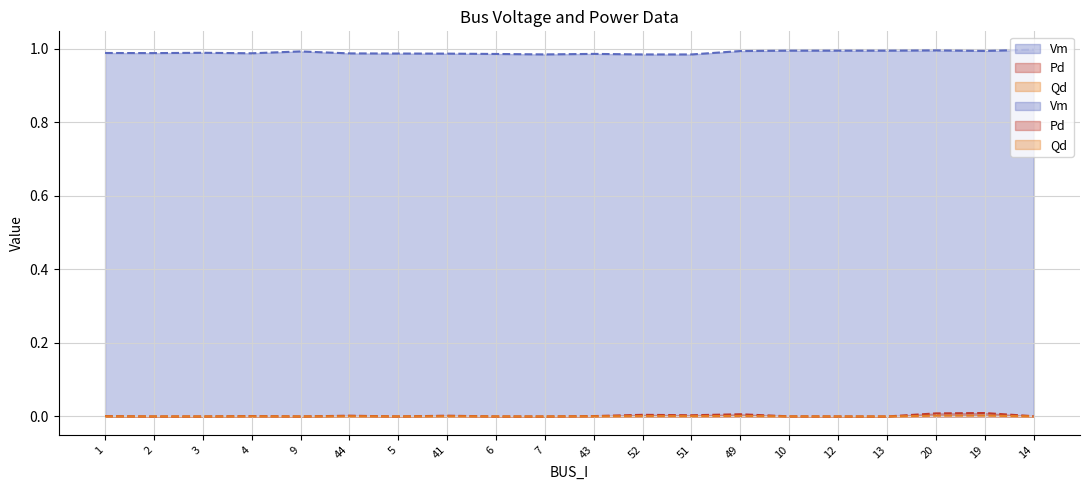

Reading right to left, what are all the values shown in this chart?

Vm: 1.0	1.0	1.0	1.0	1.0	1.0	1.0	1.0	1.0	1.0	1.0	1.0	1.0	1.0	1.0	1.0	1.0	1.0	1.0	1.0
Pd: 0.0	0.0	0.0	0.0	0.0	0.0	0.0	0.0	0.0	0.0	0.0	0.0	0.0	0.0	0.0	0.0	0.0	0.0	0.0	0.0
Qd: 0.0	0.0	0.0	0.0	0.0	0.0	0.0	0.0	0.0	0.0	0.0	0.0	0.0	0.0	0.0	0.0	0.0	0.0	0.0	0.0